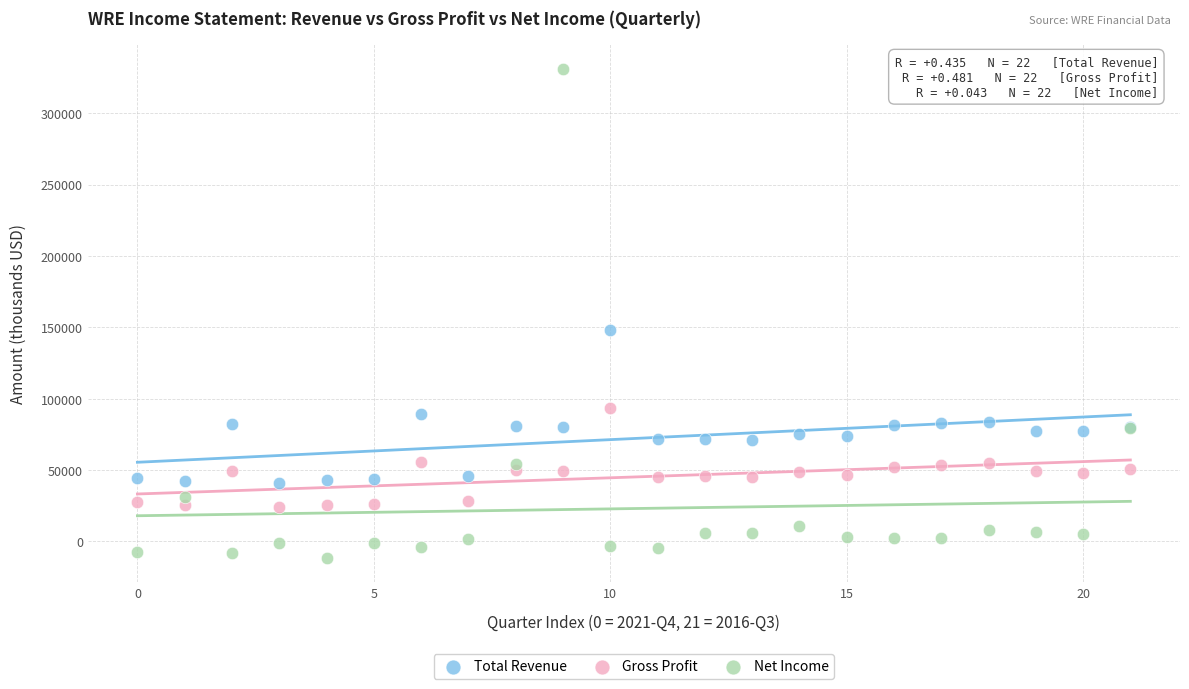

Across all series, what Y value is closest to 159700?

148300